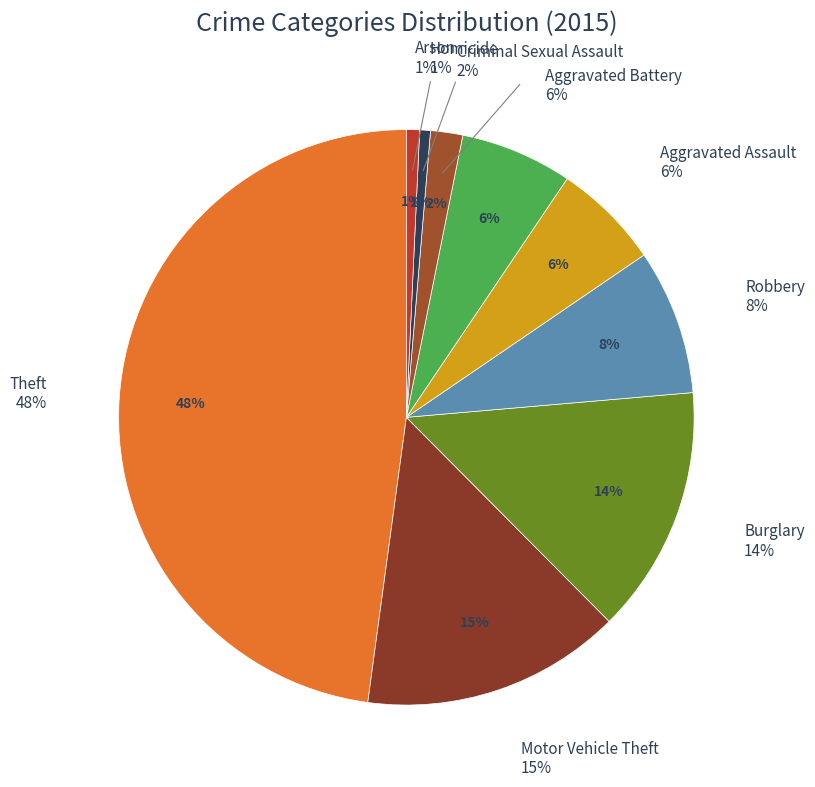

What is the largest slice in the pie chart?

Theft